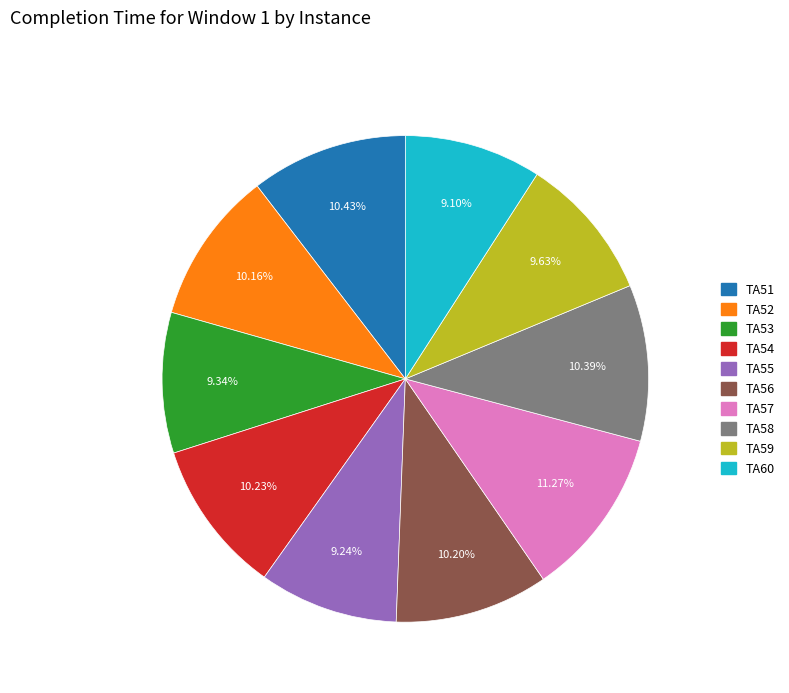

To the nearest percent, what portion does TA52 represent?

10%